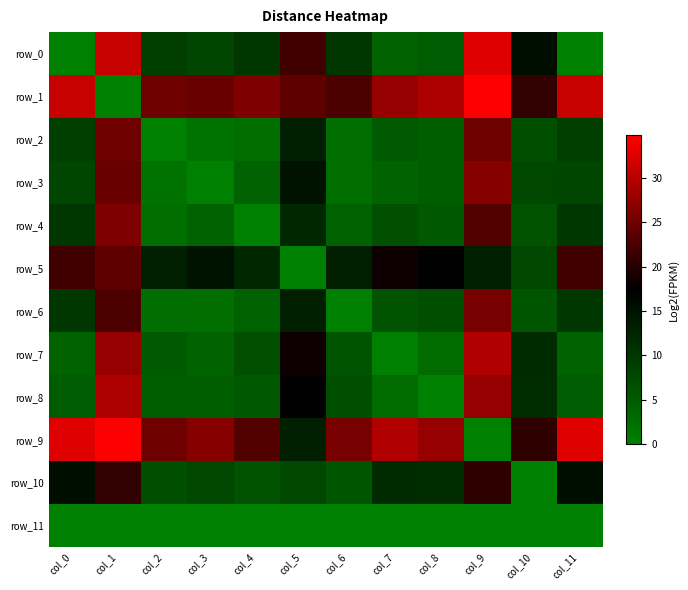

Reading left to right, what are all the values shown in this chart?

row_0: 0.0	31.0	8.8	7.8	10.0	21.9	10.0	3.9	4.9	32.5	15.4	0.0
row_1: 31.0	0.0	25.0	24.6	26.1	23.9	22.7	27.8	29.1	34.8	20.8	31.0
row_2: 8.8	25.0	0.0	1.8	2.2	13.3	2.4	5.0	4.7	24.9	6.7	8.8
row_3: 7.8	24.6	1.8	0.0	4.0	14.8	2.2	3.9	4.6	26.7	7.7	7.8
row_4: 10.0	26.1	2.2	4.0	0.0	11.9	4.1	6.5	5.3	23.0	6.4	10.0
row_5: 21.9	23.9	13.3	14.8	11.9	0.0	13.2	18.3	17.2	13.1	7.7	21.9
row_6: 10.0	22.7	2.4	2.2	4.1	13.2	0.0	6.1	6.6	25.5	5.8	10.0
row_7: 3.9	27.8	5.0	3.9	6.5	18.3	6.1	0.0	2.6	29.5	11.6	3.9
row_8: 4.9	29.1	4.7	4.6	5.3	17.2	6.6	2.6	0.0	27.7	11.3	4.9
row_9: 32.5	34.8	24.9	26.7	23.0	13.1	25.5	29.5	27.7	0.0	20.6	32.5
row_10: 15.4	20.8	6.7	7.7	6.4	7.7	5.8	11.6	11.3	20.6	0.0	15.4
row_11: 0.0	0.0	0.0	0.0	0.0	0.0	0.0	0.0	0.0	0.0	0.0	0.0